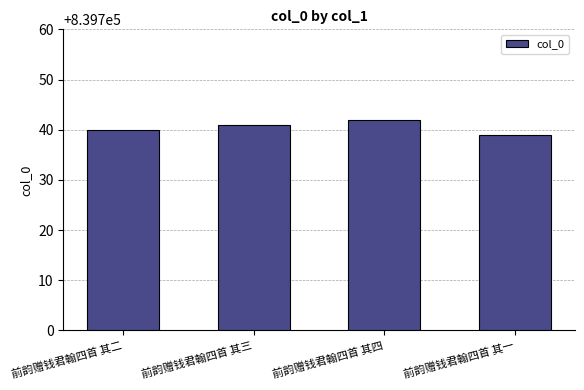

What is the difference between the maximum and minimum values?

3